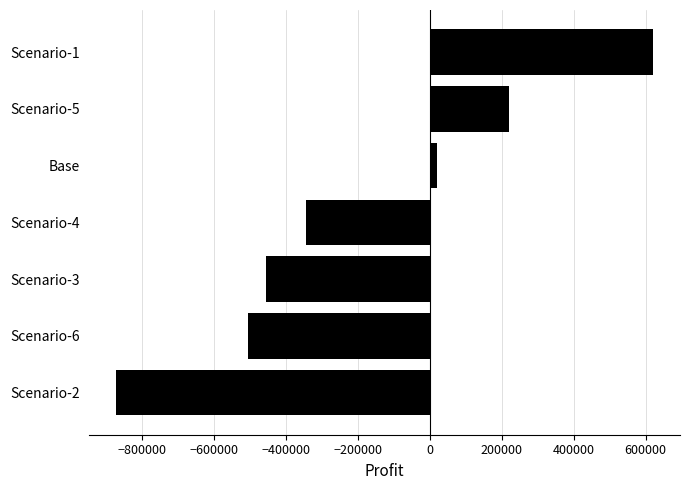

What is the average value?

-188242